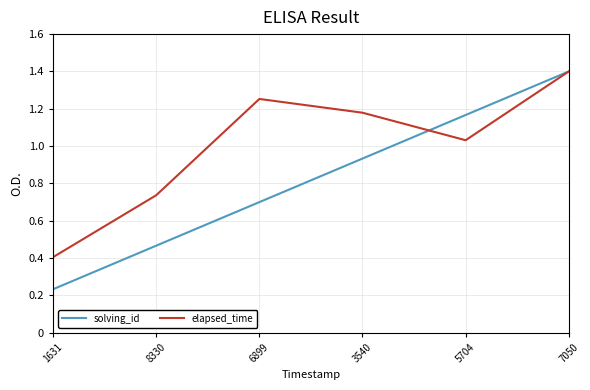

What is the total value across all series at 7050?

2.8